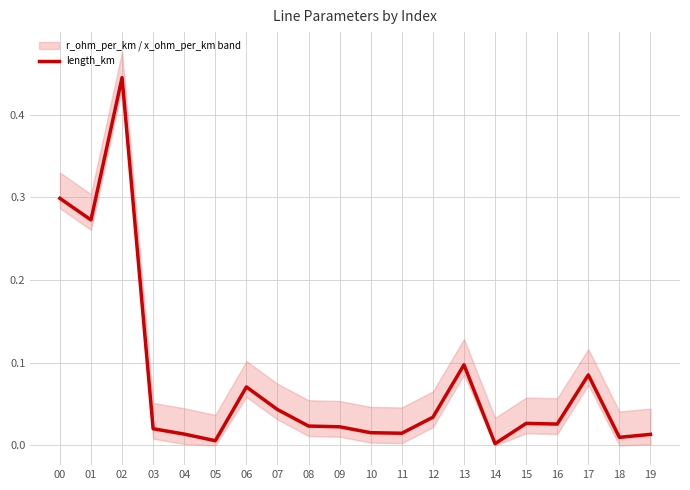

Which label corresponds to the largest value in the chart?

02